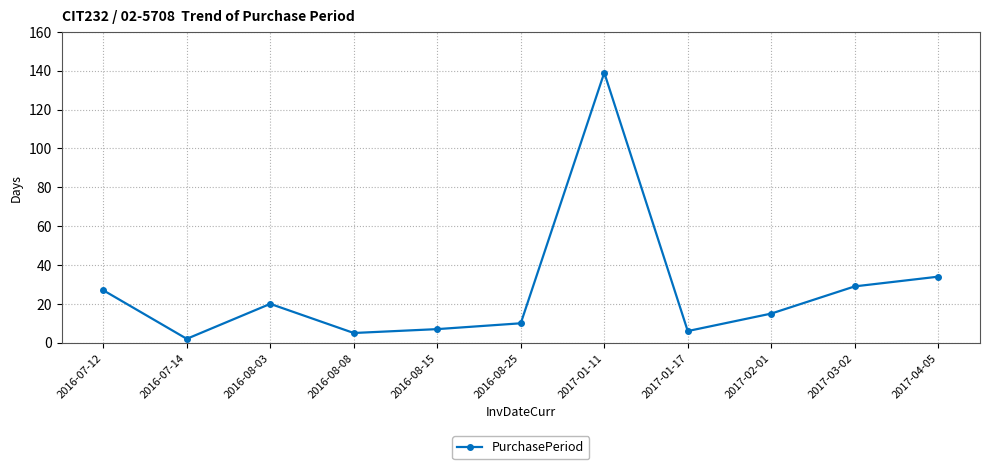

The chart shows a value of 139 at 2017-01-11. True or false?

True